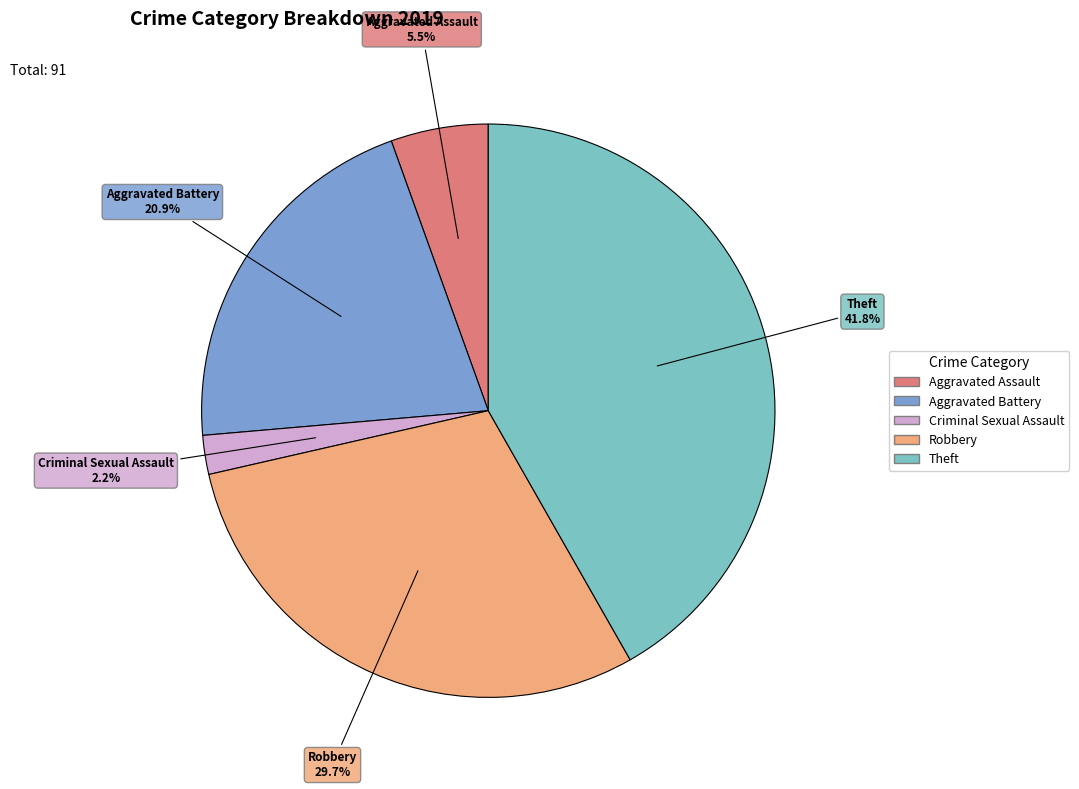

To the nearest percent, what is the difference between the largest and smallest slice percentages?

40%